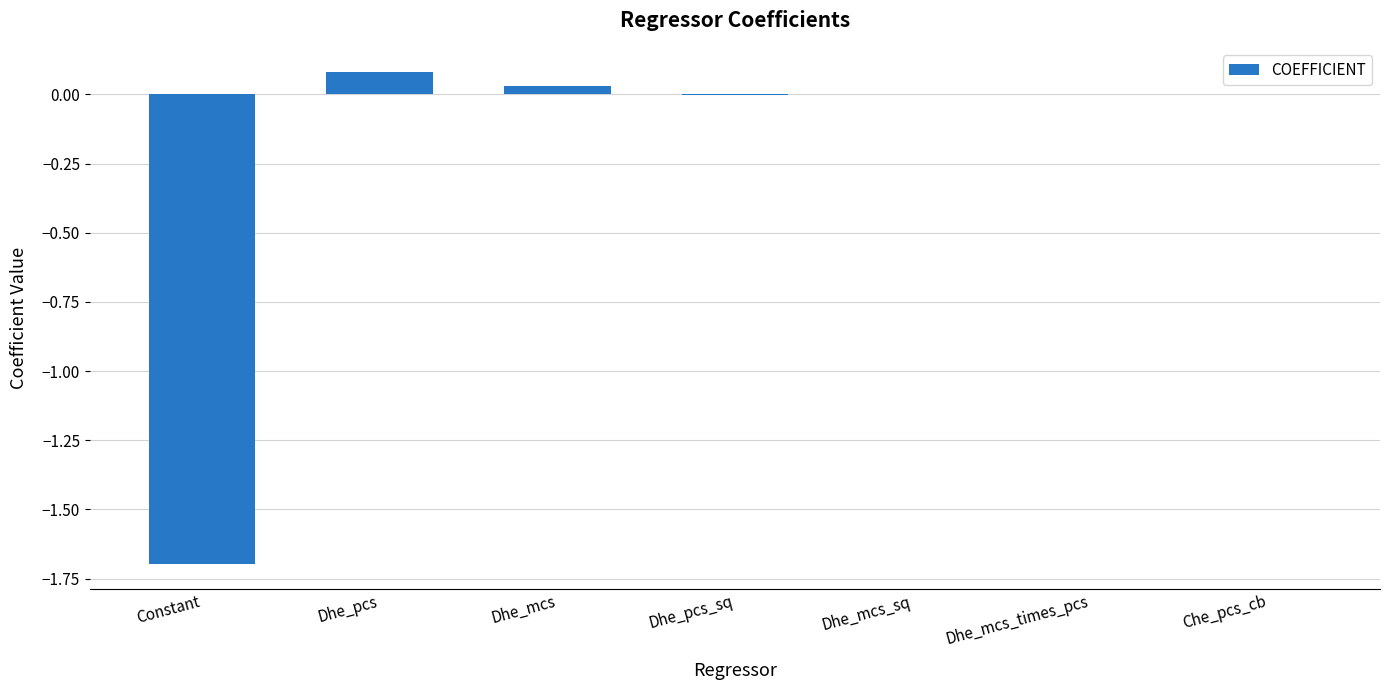

Count the number of data series in this chart.

1